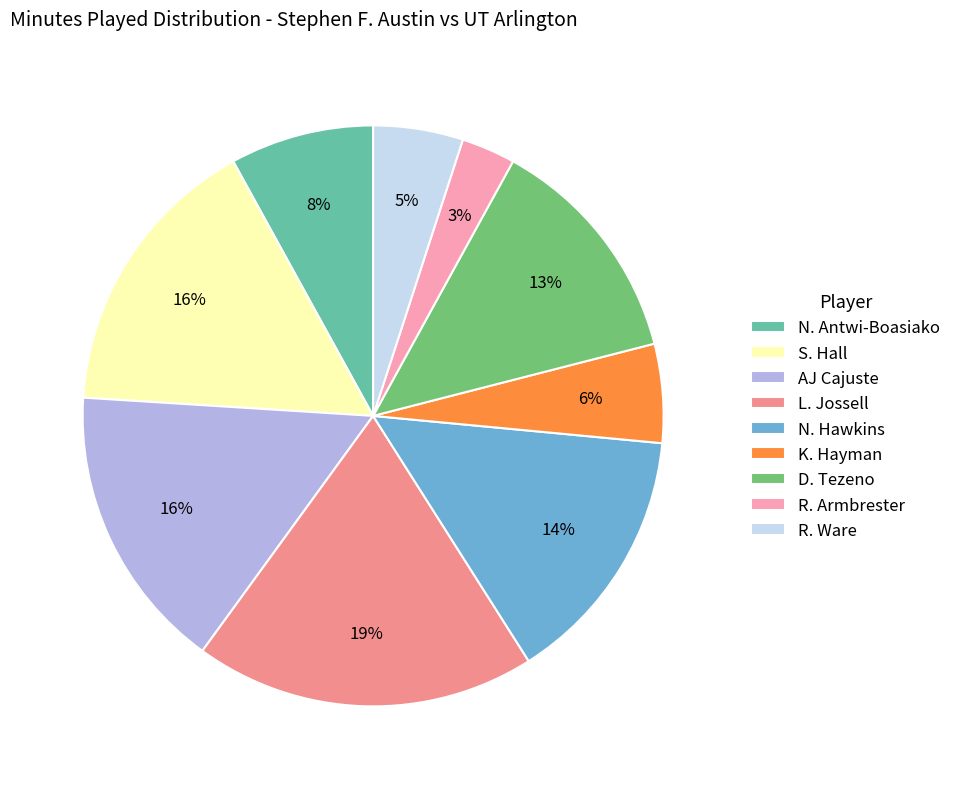

Does R. Ware represent more than half of the total?

No